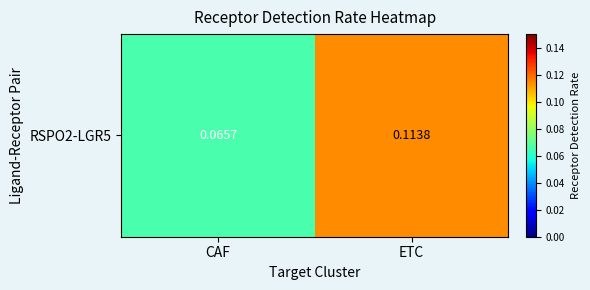

Reading left to right, what are all the values shown in this chart?

0.1	0.1